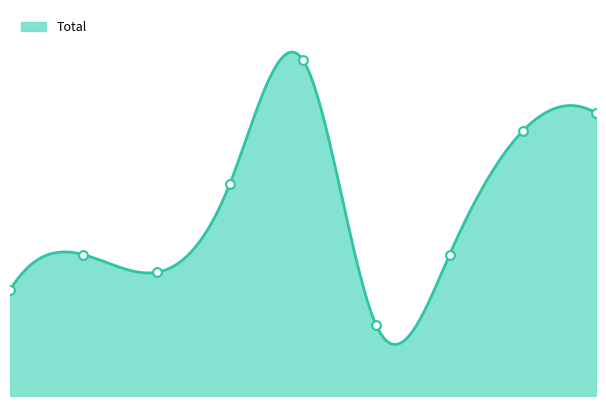

What is the change in value from 2 to 6?

+1